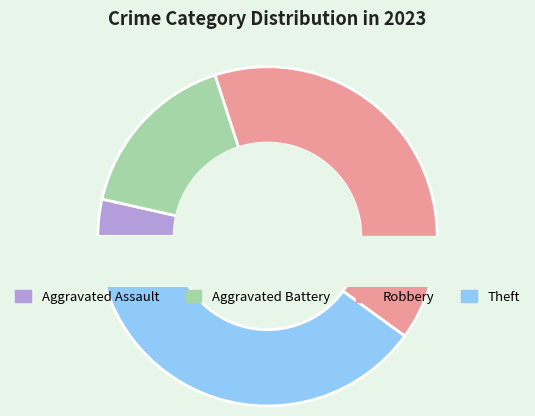

Does Aggravated Battery account for over 50% of the chart?

No